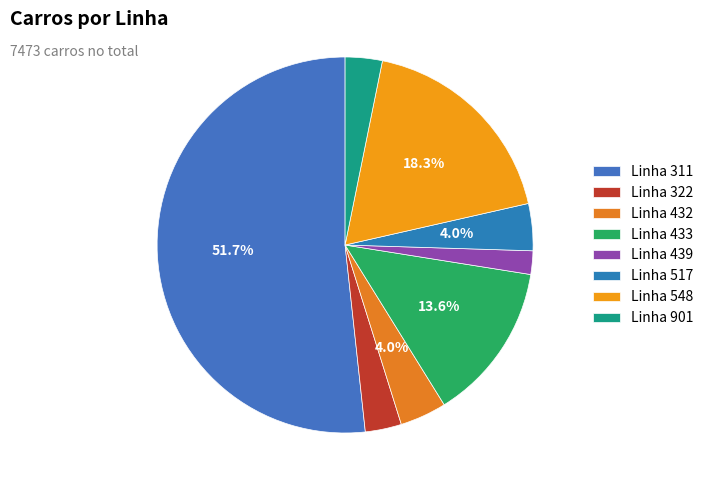

Count the number of slices in the pie.

8